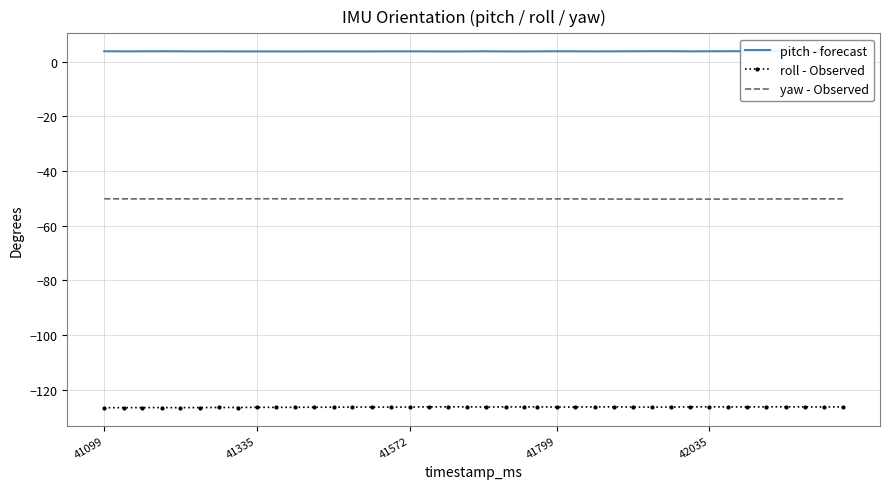

True or false: yaw - Observed and pitch - forecast cross at least once.

False